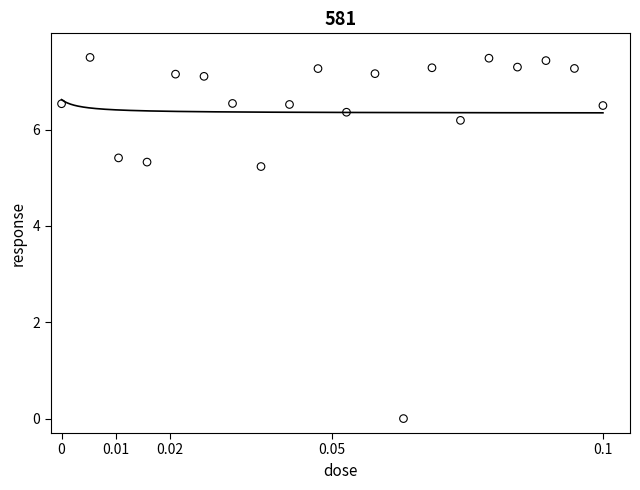

What Y value in the scatter plot is closest to 3?

5.2